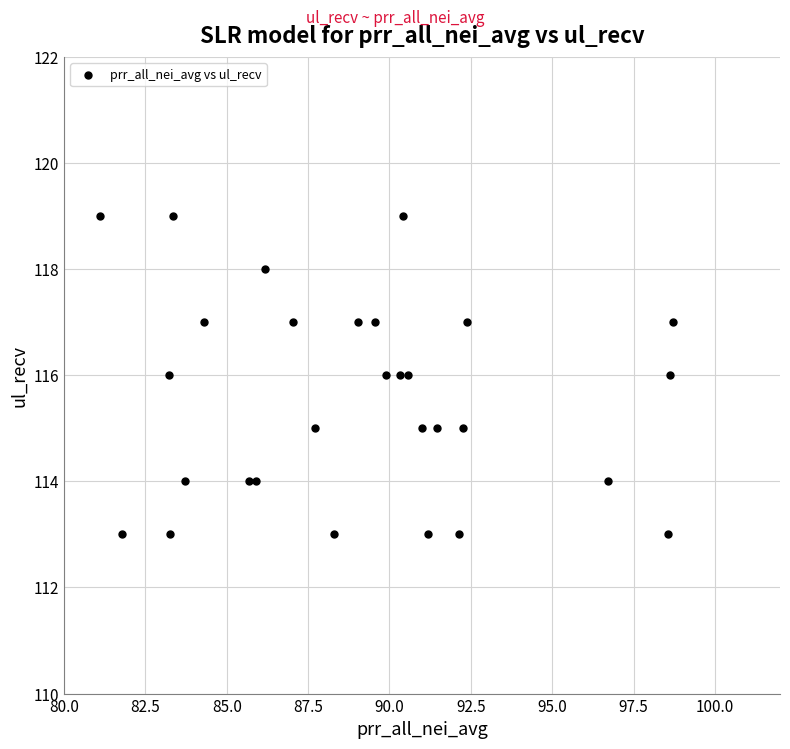

What is the range of Y values (max minus min)?

6